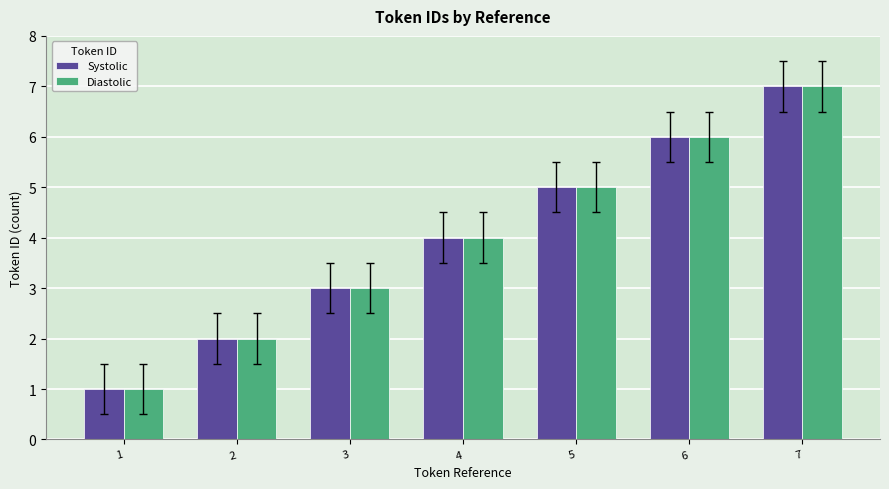

What are all the series names shown in the legend?

Systolic, Diastolic